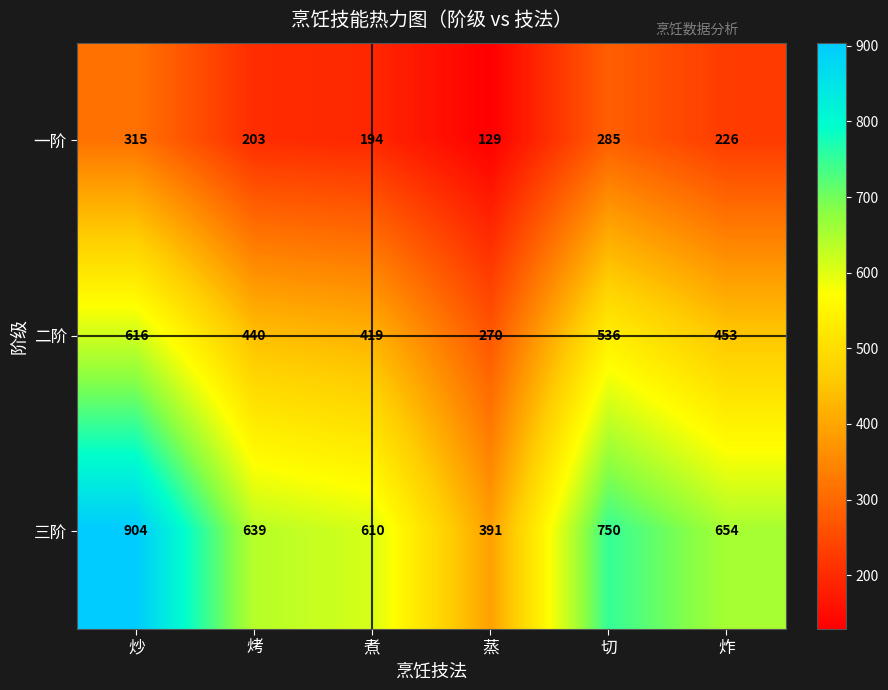

Where is 二阶 nearest to the value 443?

烤